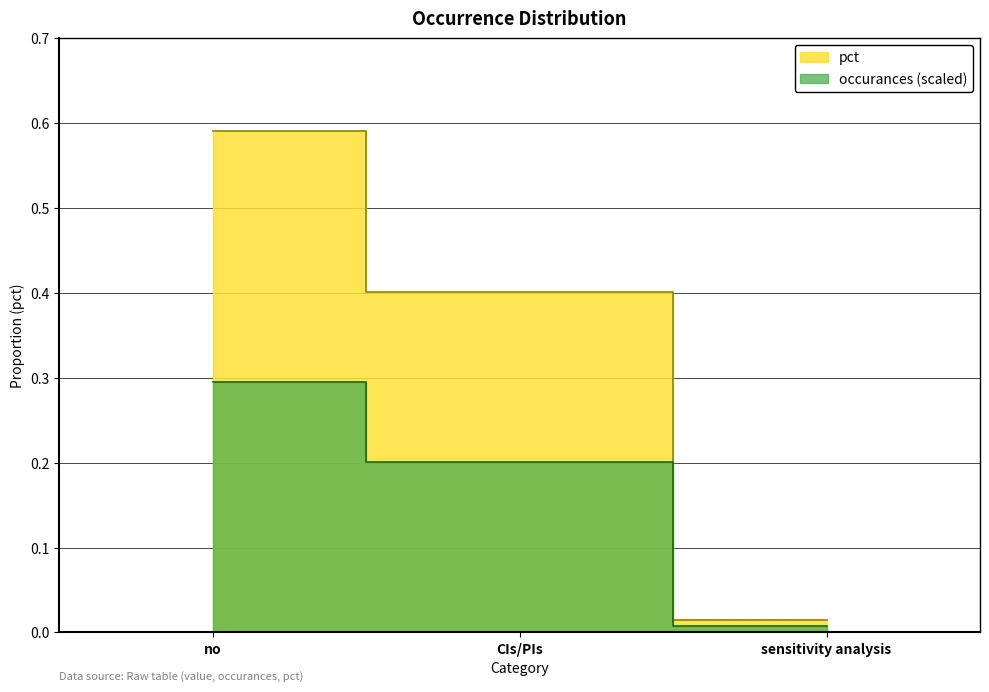

Rank the categories by value from lowest to highest.

sensitivity analysis, CIs/PIs, no